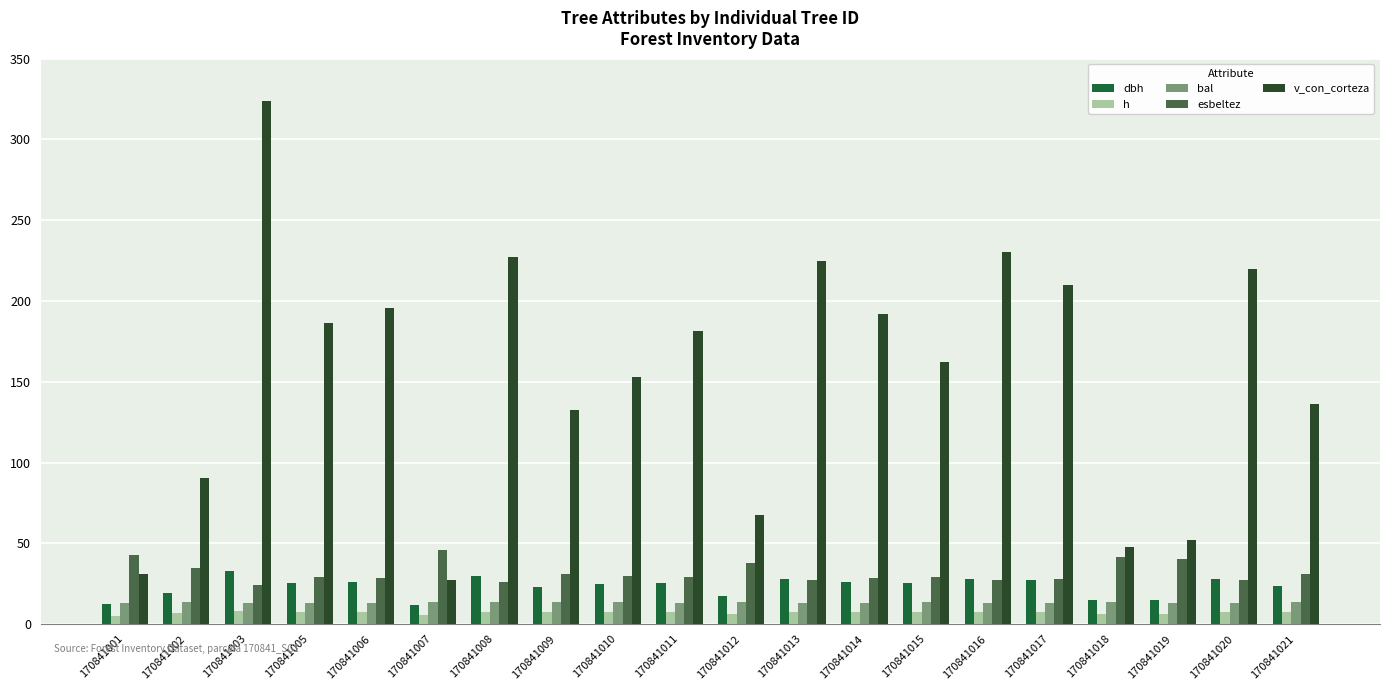

At which category is the sum across all series the highest?

170841003